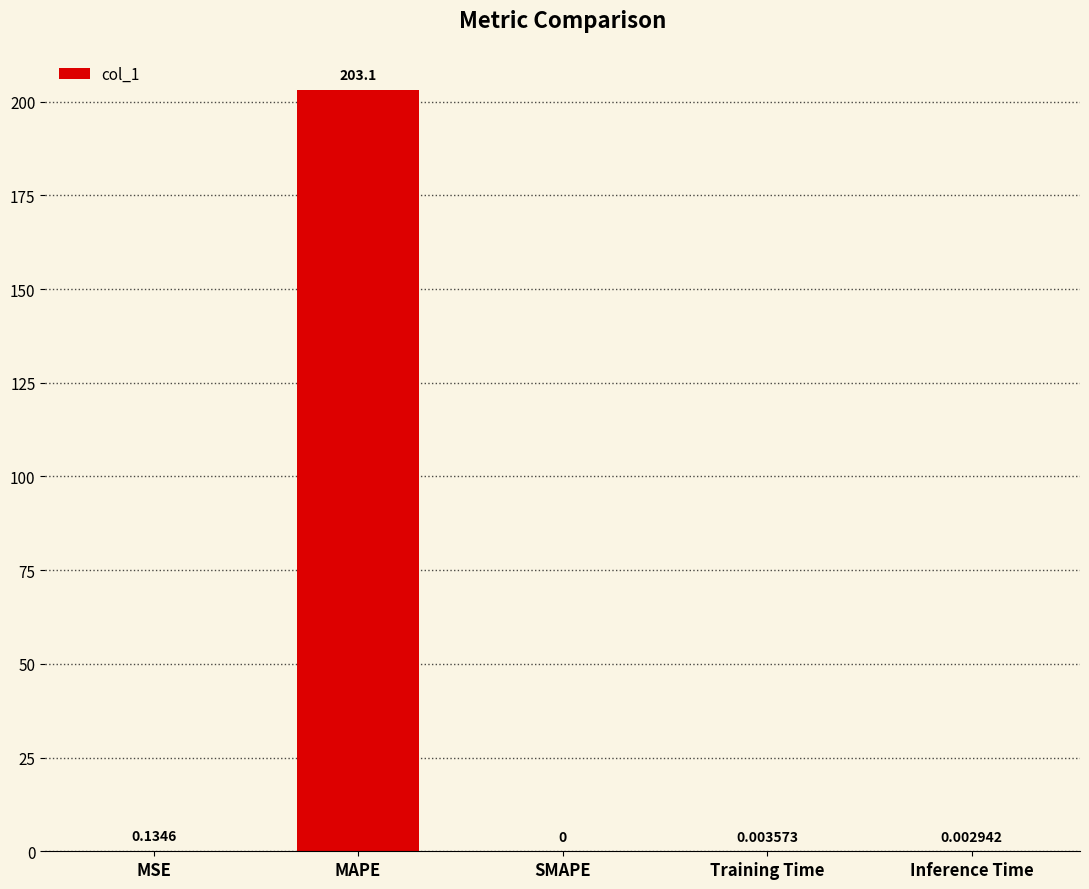

How many categories are shown in the chart?

5